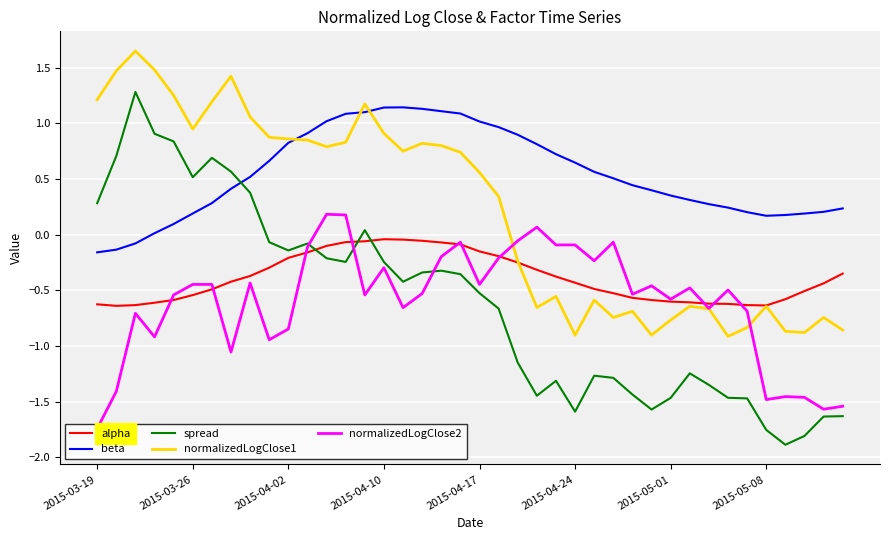

Which series has the largest range (max minus min)?

spread